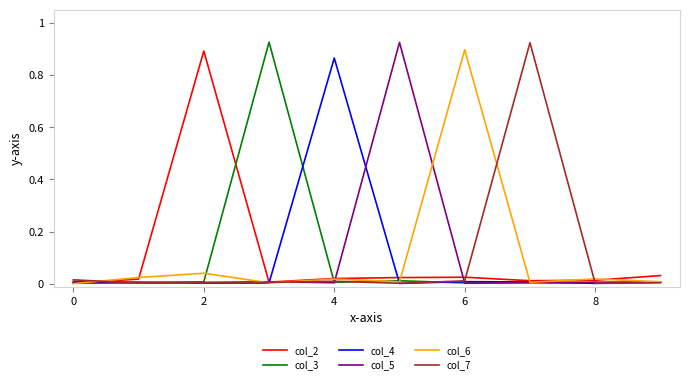

True or false: col_2 has more than 0 interior local peaks.

True